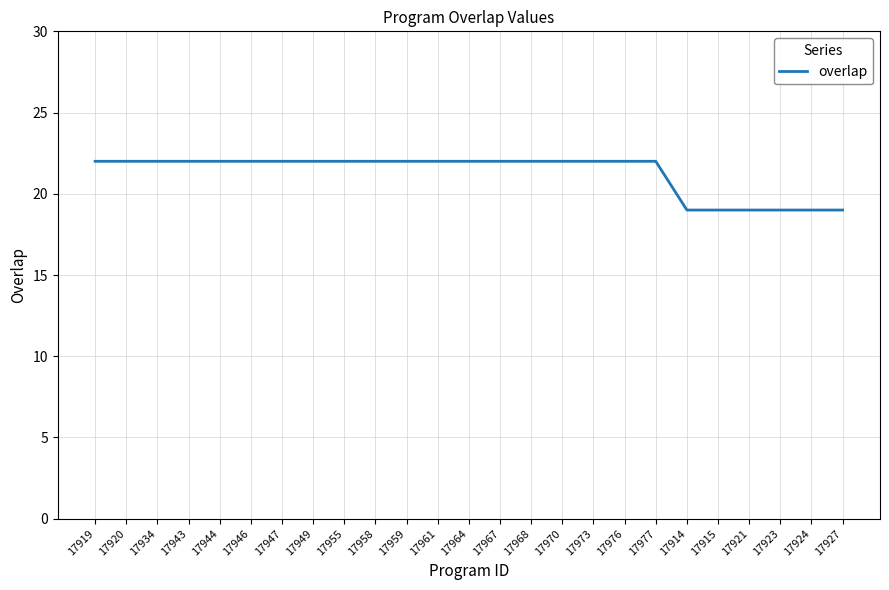

Does the chart display data point markers on the line(s)?

No